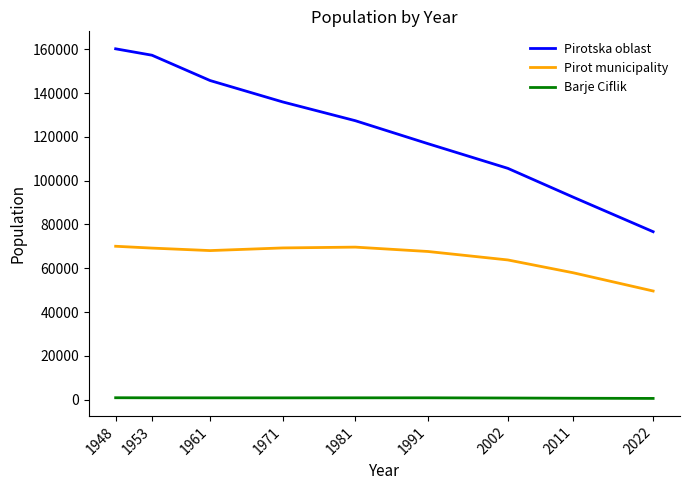

Is the value of Pirotska oblast at 1948 greater than the value of Barje Ciflik at 1971?

Yes